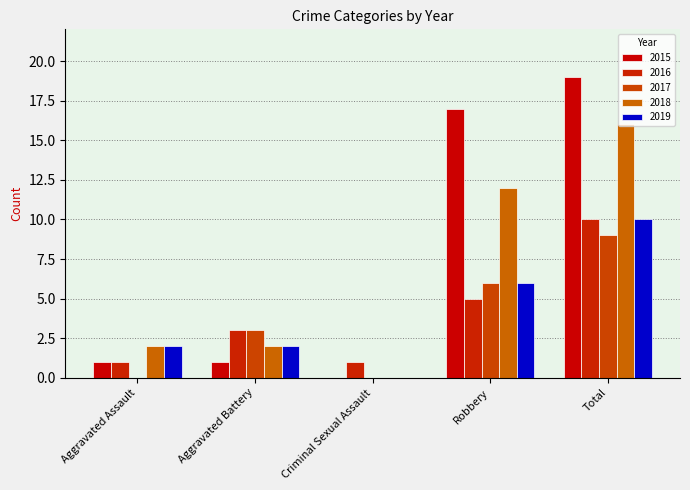

Read the 2017 value at Total.

9